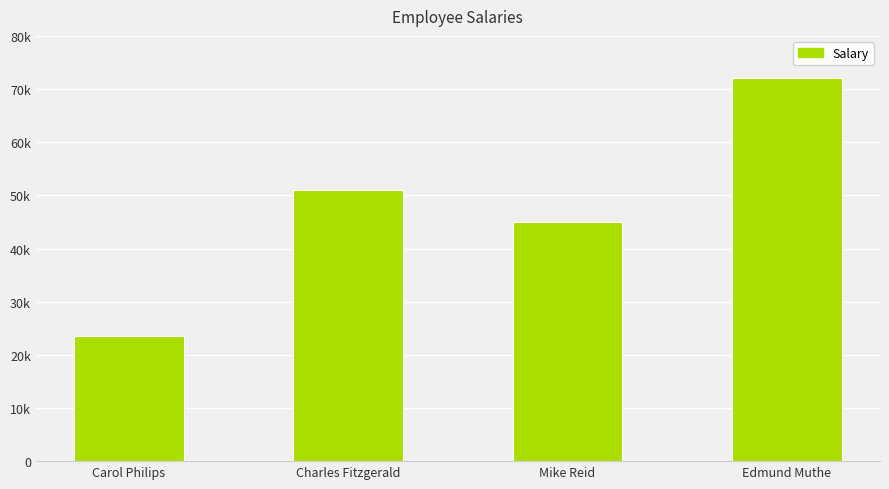

What is the change in value from Carol Philips to Edmund Muthe?

+48500